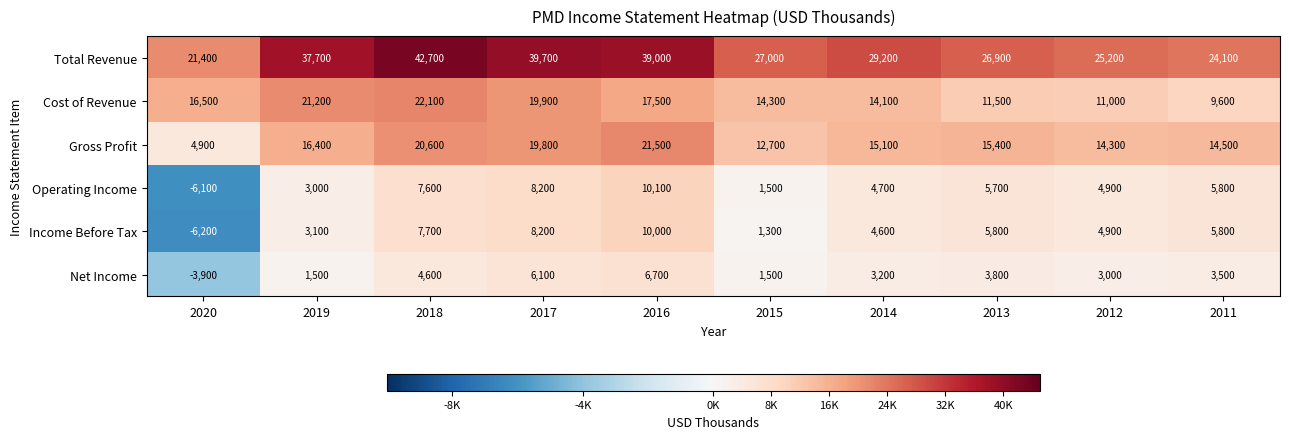

Is it true that Income Before Tax equals 3105 at 2012?

False